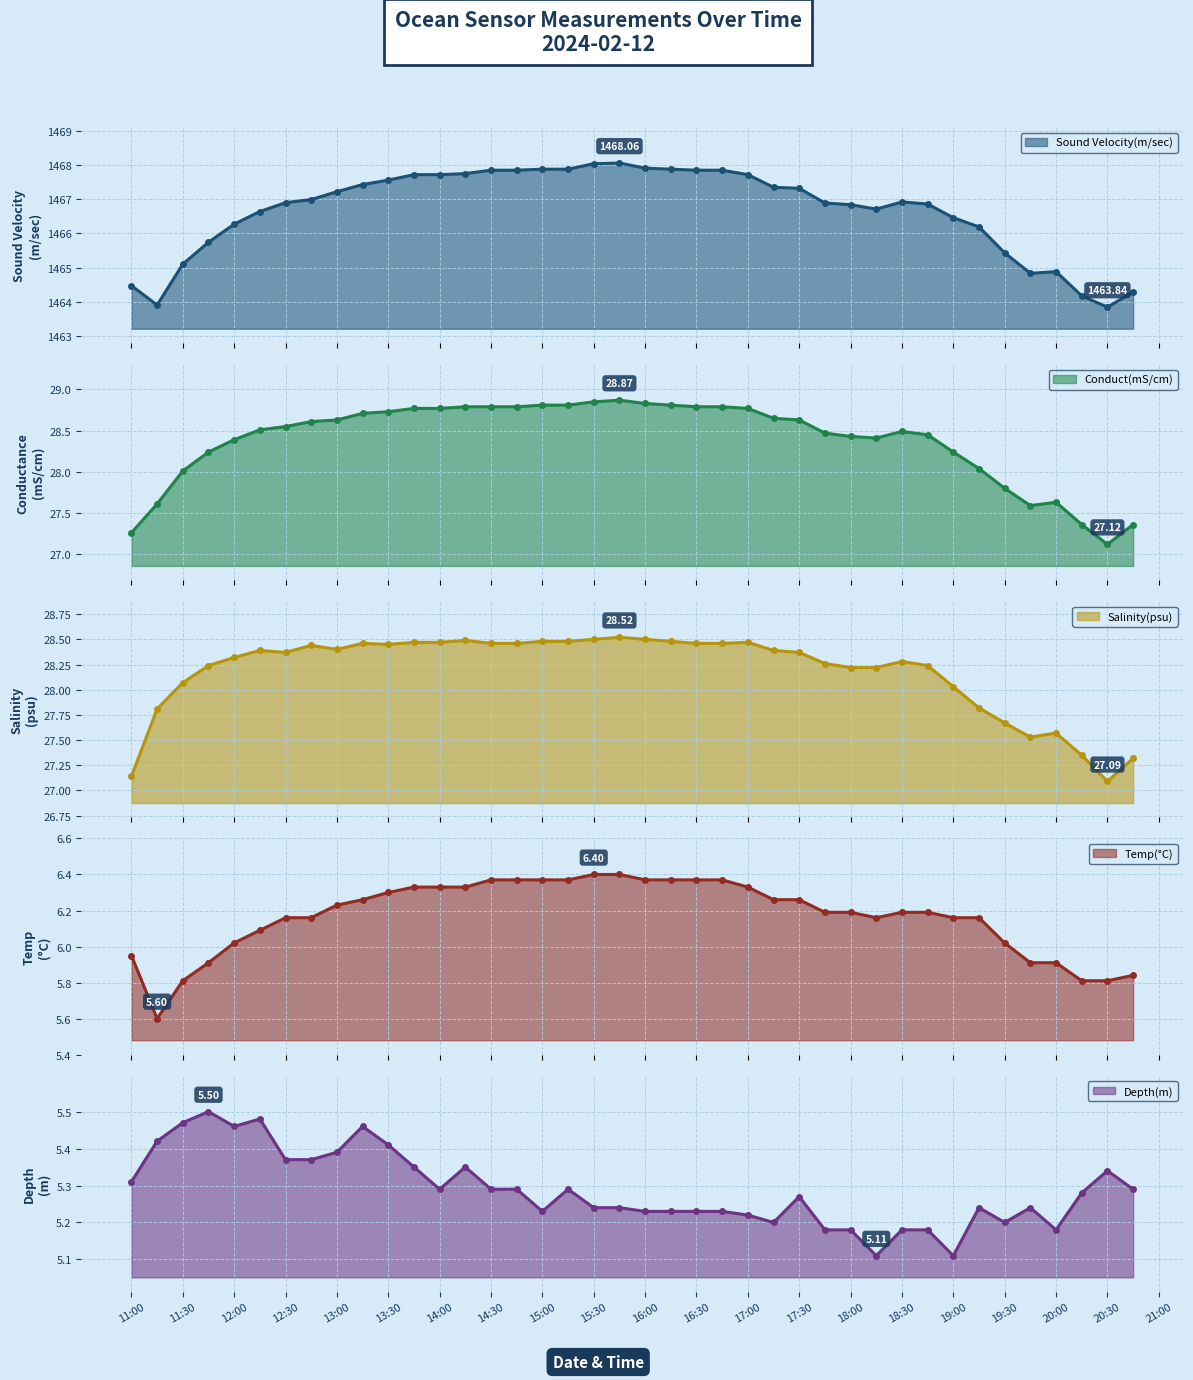

What is the minimum value shown in the chart?

5.1